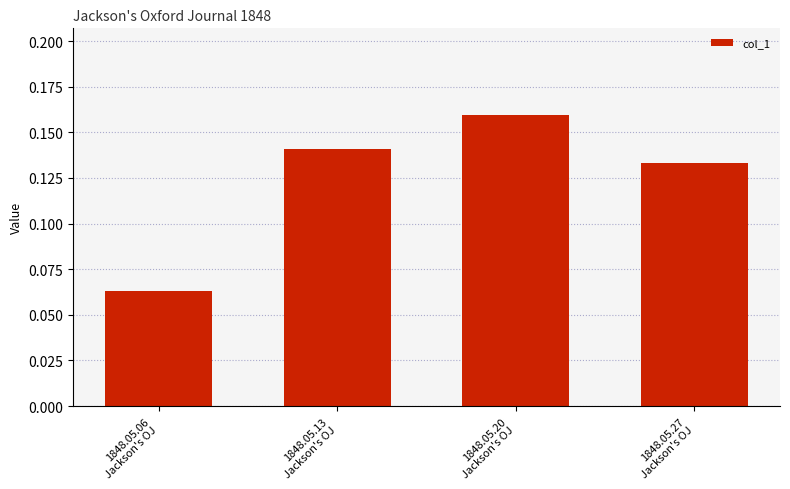

Which label corresponds to the largest value in the chart?

1848.05.20
Jackson's OJ